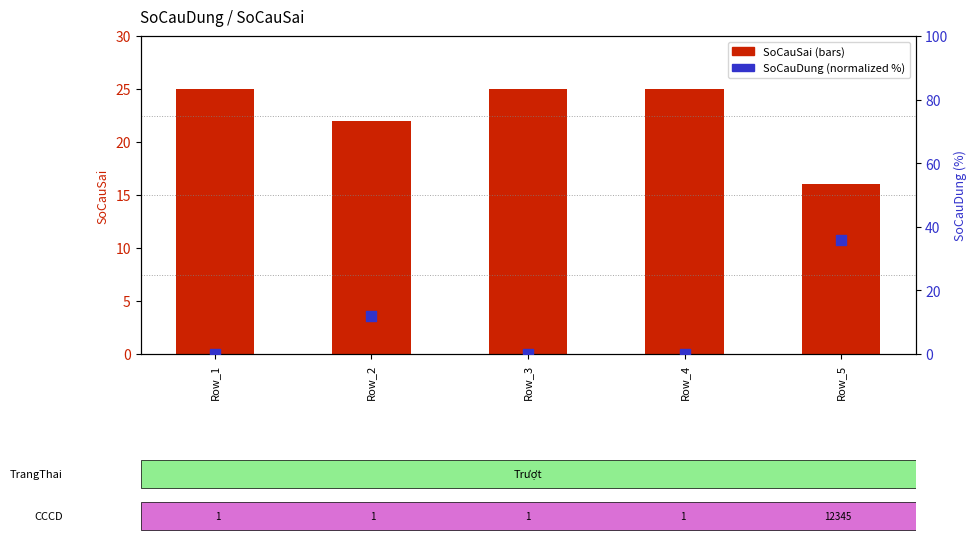

Which series has the widest spread of Y values?

SoCauDung (norm %)